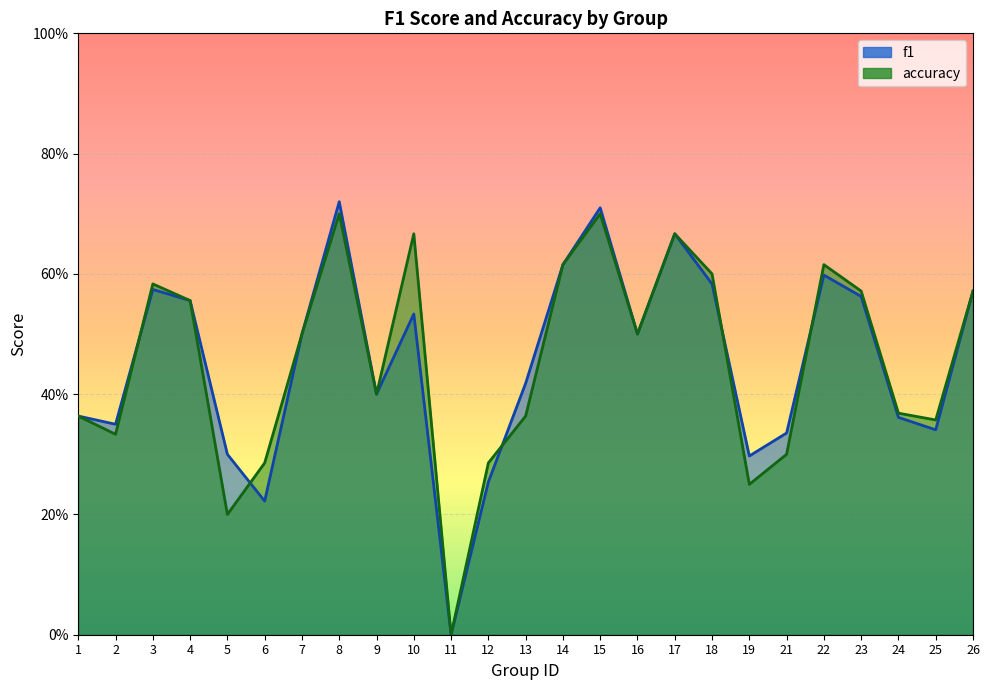

Reading left to right, extract all data points from this chart.

f1: 1=0.4	2=0.3	3=0.6	4=0.6	5=0.3	6=0.2	7=0.5	8=0.7	9=0.4	10=0.5	11=0.0	12=0.3	13=0.4	14=0.6	15=0.7	16=0.5	17=0.7	18=0.6	19=0.3	21=0.3	22=0.6	23=0.6	24=0.4	25=0.3	26=0.6
accuracy: 1=0.4	2=0.3	3=0.6	4=0.6	5=0.2	6=0.3	7=0.5	8=0.7	9=0.4	10=0.7	11=0.0	12=0.3	13=0.4	14=0.6	15=0.7	16=0.5	17=0.7	18=0.6	19=0.2	21=0.3	22=0.6	23=0.6	24=0.4	25=0.4	26=0.6